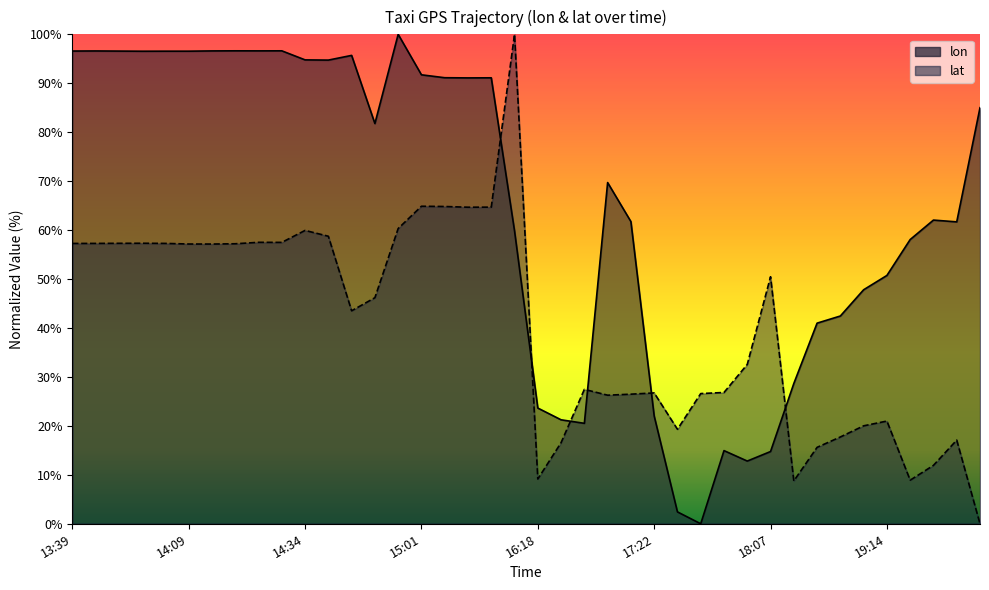

Reading right to left, list all the values displayed in this chart.

lon: 20:44=85.0	19:59=61.7	19:54=62.0	19:44=58.1	19:14=50.7	19:09=47.8	19:04=42.5	19:02=41.0	18:54=28.7	18:07=14.8	17:55=12.8	17:50=14.9	17:45=0.0	17:40=2.4	17:22=22.0	16:53=61.7	16:48=69.7	16:28=20.5	16:23=21.2	16:18=23.6	15:28=59.8	15:13=91.1	15:08=91.1	15:03=91.1	15:01=91.7	14:58=100.0	14:51=81.8	14:46=95.7	14:39=94.7	14:34=94.8	14:29=96.6	14:24=96.6	14:19=96.6	14:14=96.6	14:09=96.6	13:59=96.6	13:54=96.5	13:49=96.6	13:44=96.6	13:39=96.6
lat: 20:44=0.0	19:59=17.1	19:54=11.9	19:44=8.9	19:14=21.0	19:09=20.0	19:04=17.7	19:02=15.6	18:54=8.8	18:07=50.5	17:55=32.6	17:50=26.8	17:45=26.6	17:40=19.3	17:22=26.7	16:53=26.5	16:48=26.3	16:28=27.5	16:23=16.6	16:18=9.1	15:28=100.0	15:13=64.7	15:08=64.7	15:03=64.8	15:01=64.9	14:58=60.3	14:51=46.2	14:46=43.5	14:39=58.7	14:34=59.9	14:29=57.5	14:24=57.5	14:19=57.2	14:14=57.2	14:09=57.2	13:59=57.3	13:54=57.3	13:49=57.3	13:44=57.3	13:39=57.3